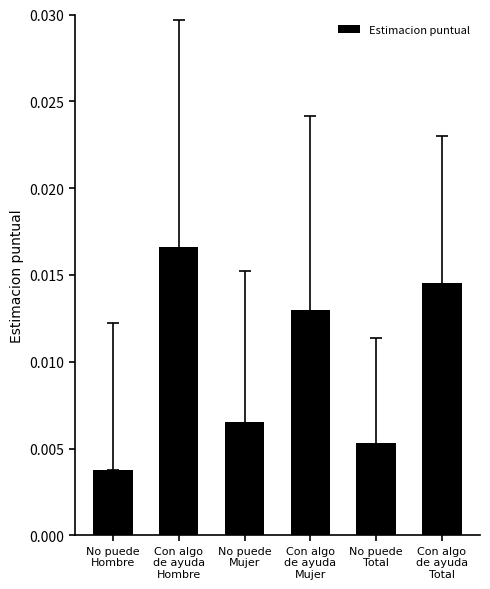

Rank the categories by value from highest to lowest.

Con algo
de ayuda
Hombre, Con algo
de ayuda
Total, Con algo
de ayuda
Mujer, No puede
Mujer, No puede
Total, No puede
Hombre